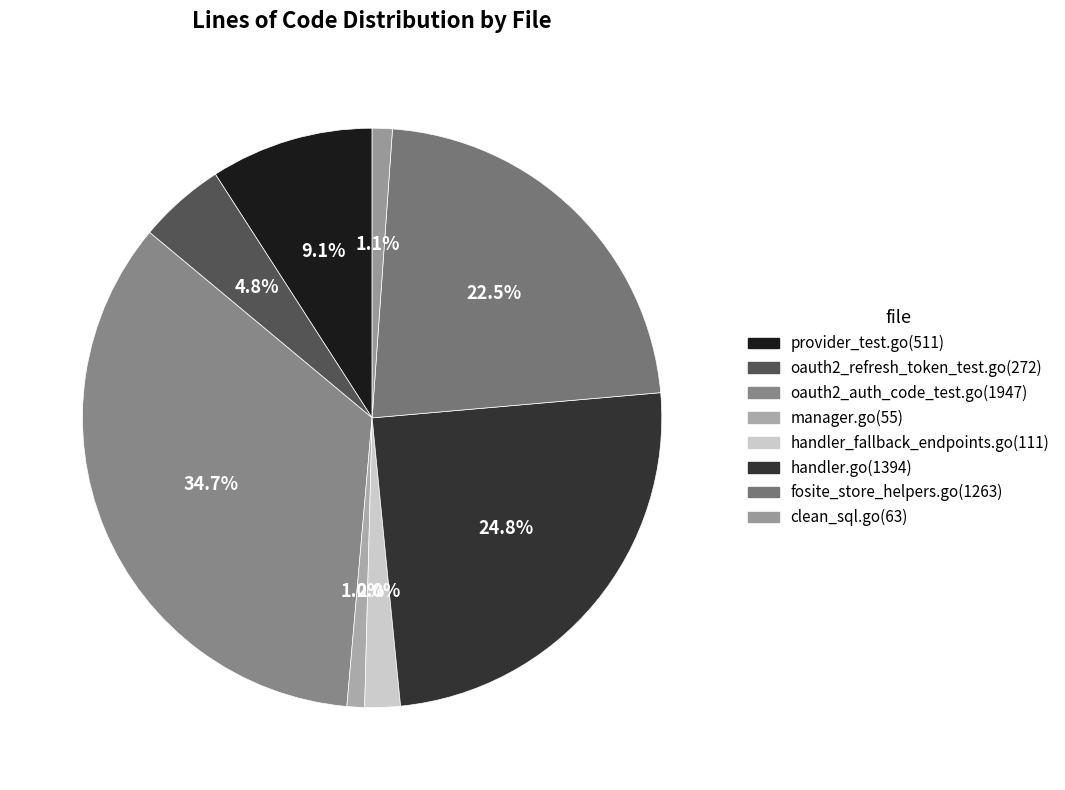

To the nearest percent, what percentage of the pie is clean_sql.go?

1%